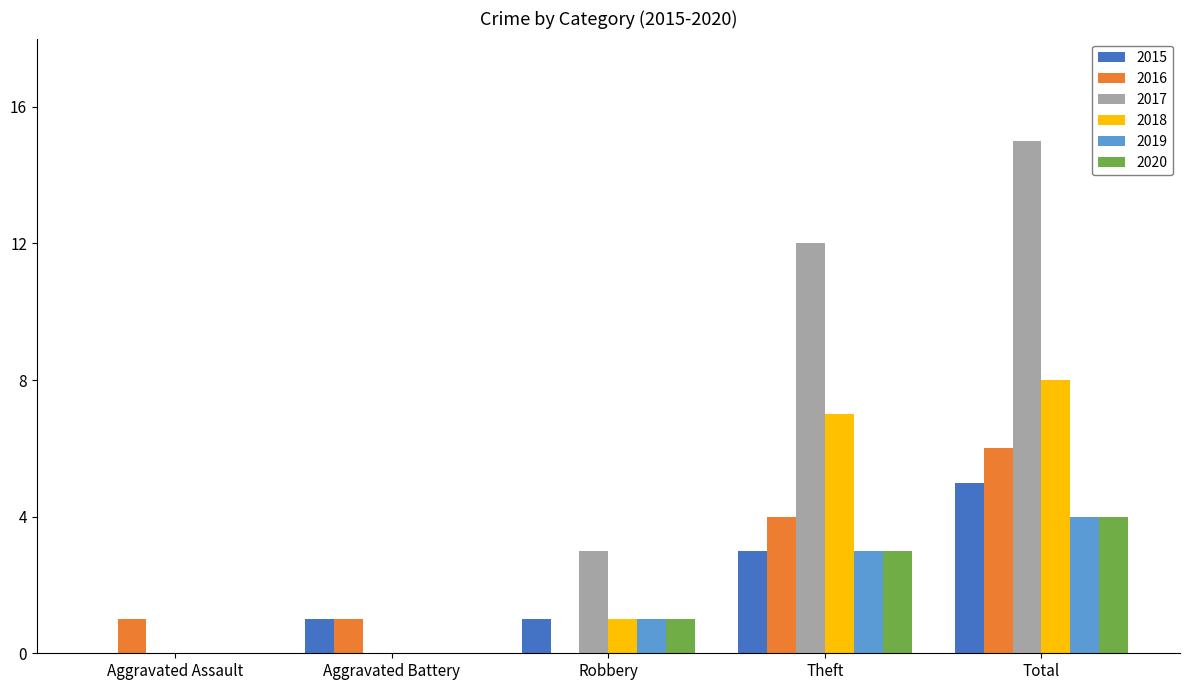

Count the number of data series in this chart.

6